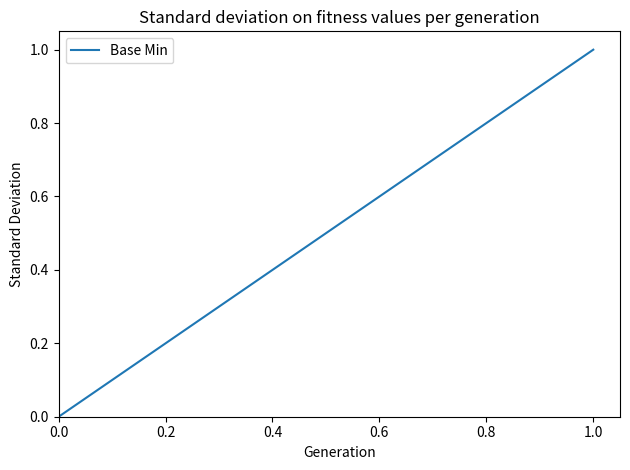

True or false: there are more than 0 points higher than both neighbors.

True